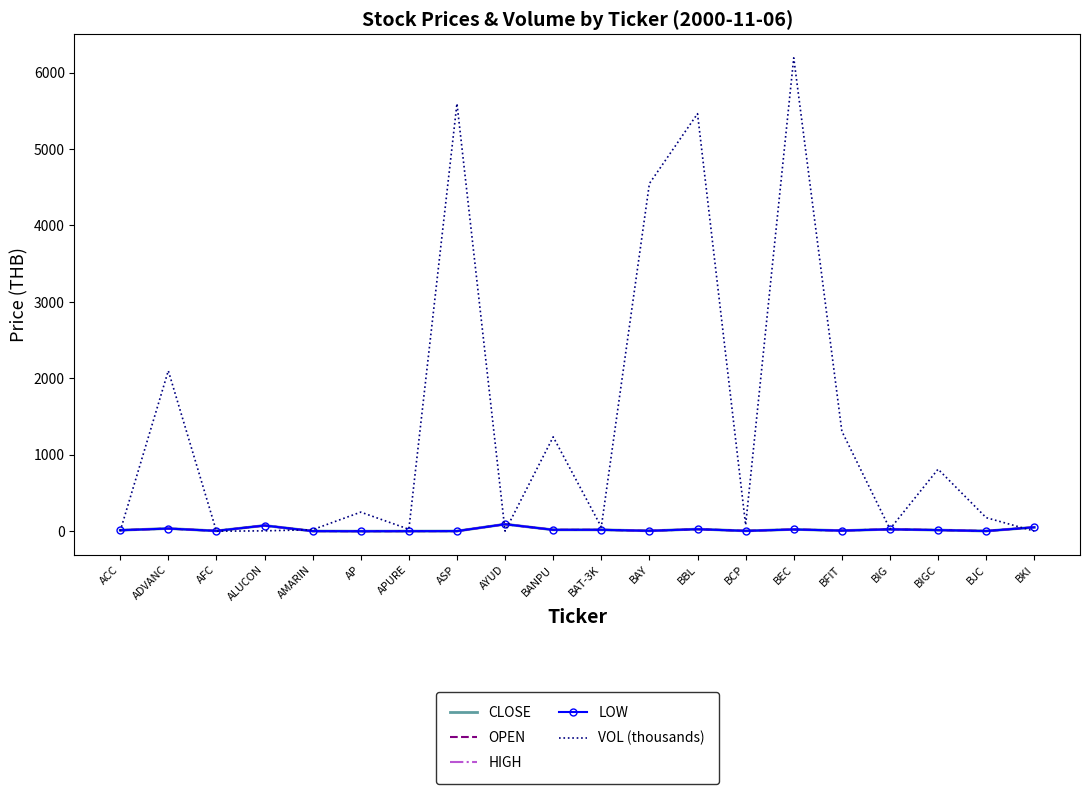

Which series has the largest total across all categories?

VOL (thousands)